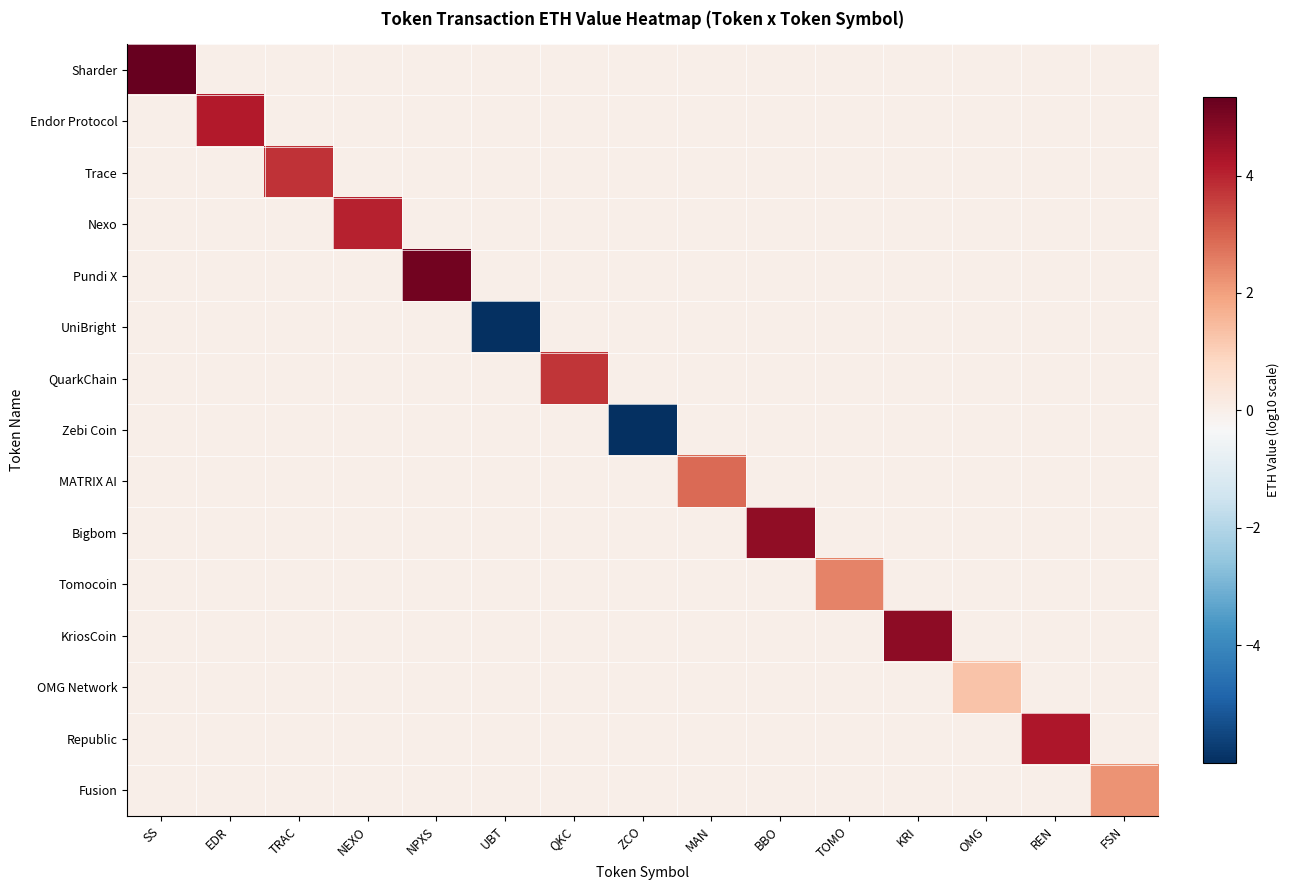

At REN, list the series in order from smallest to largest.

Sharder, Endor Protocol, Trace, Nexo, Pundi X, UniBright, QuarkChain, Zebi Coin, MATRIX AI, Bigbom, Tomocoin, KriosCoin, OMG Network, Fusion, Republic